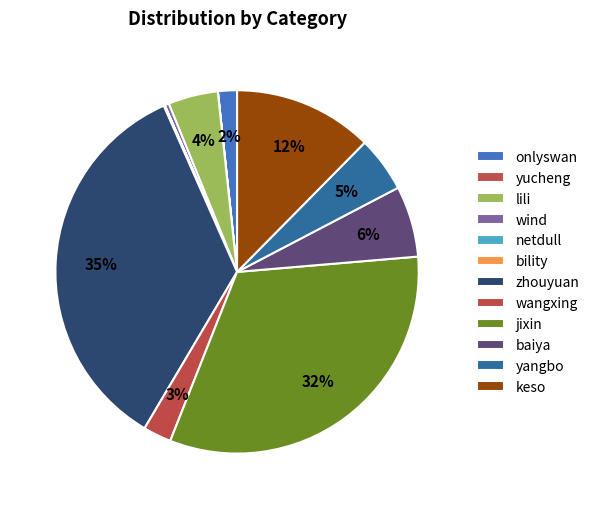

What portion of the pie excludes keso?

87.6%